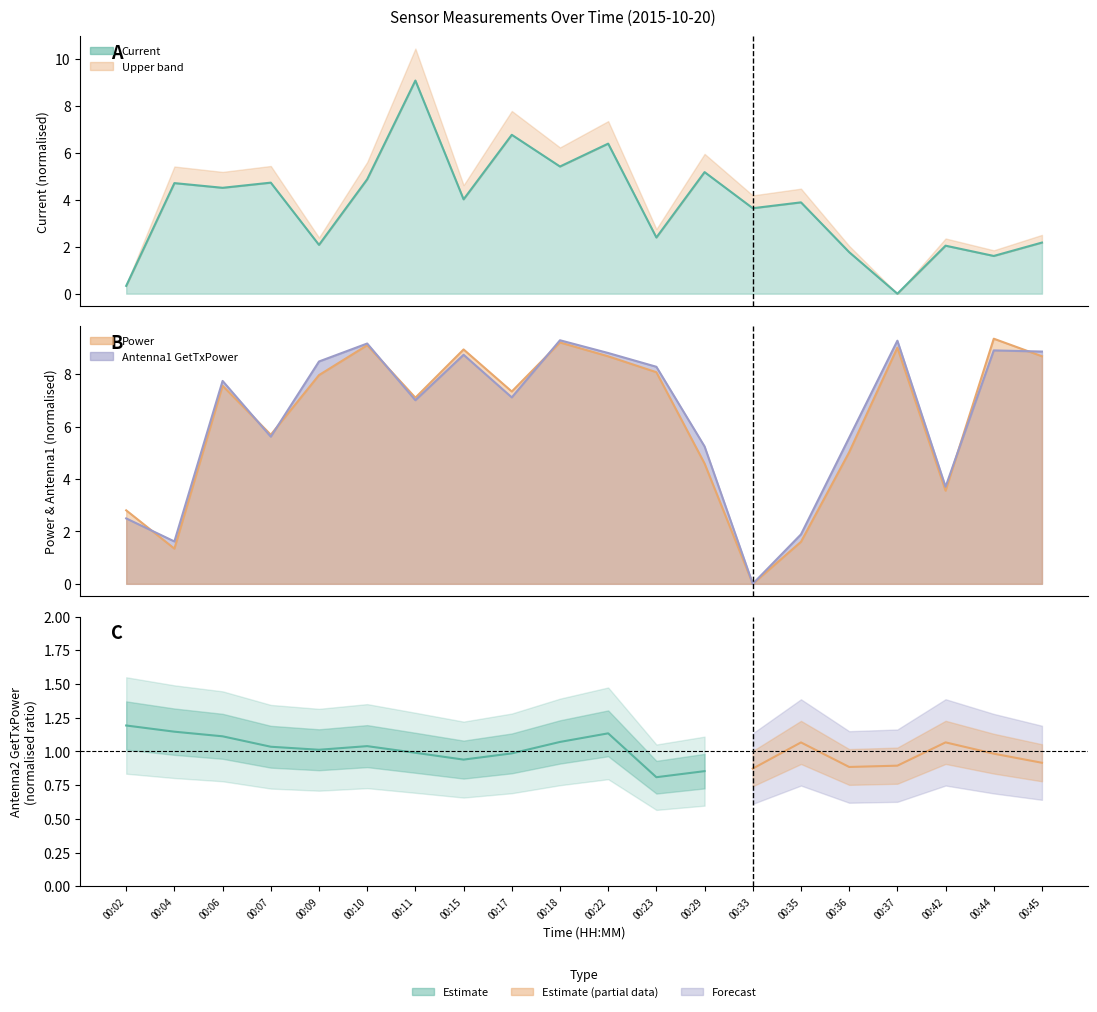

How many times do Antenna1 GetTxPower and Current cross each other?

6